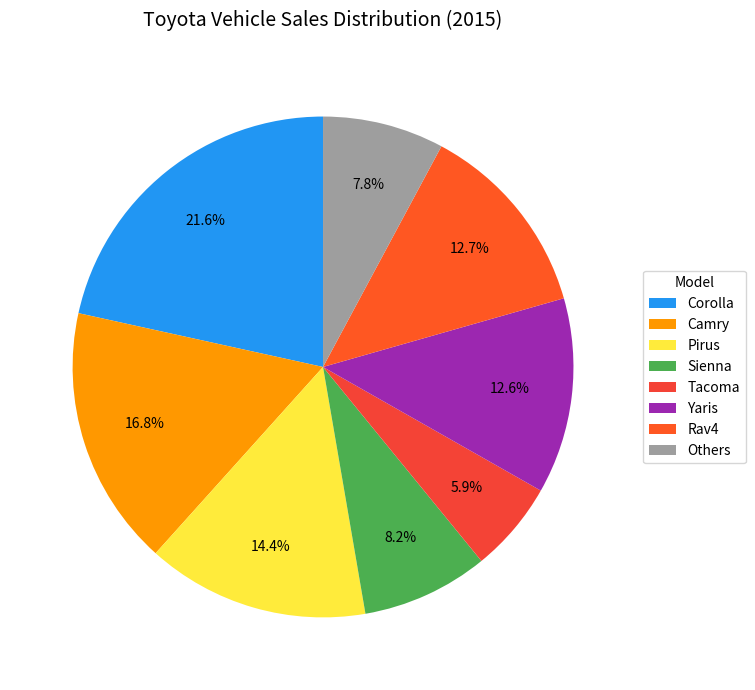

How many slices are in this pie chart?

8